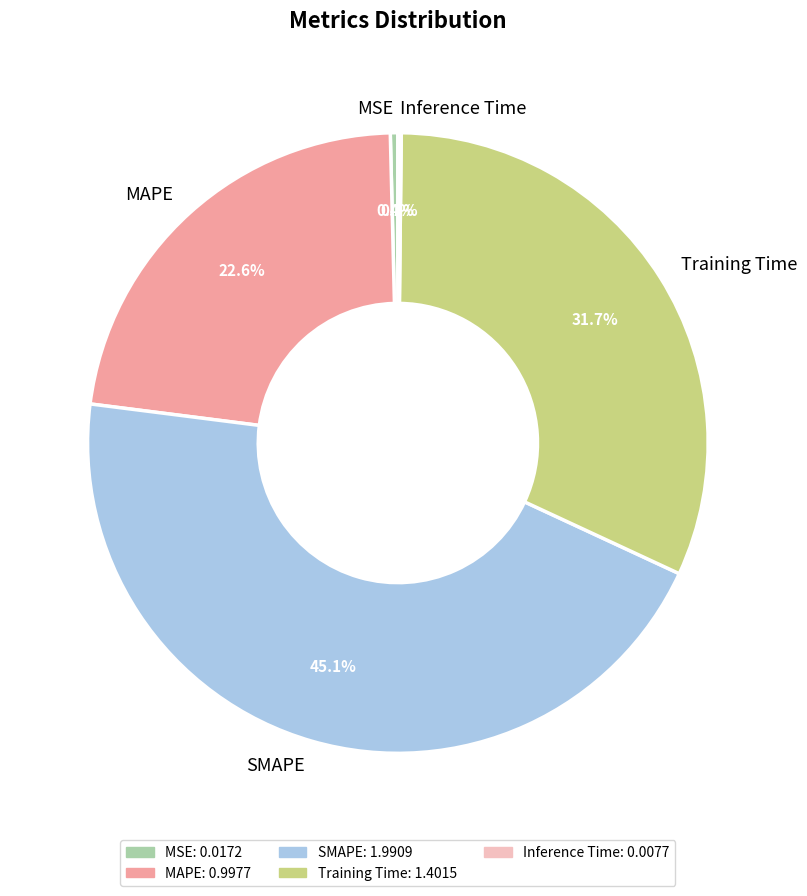

Does SMAPE account for over 50% of the chart?

No